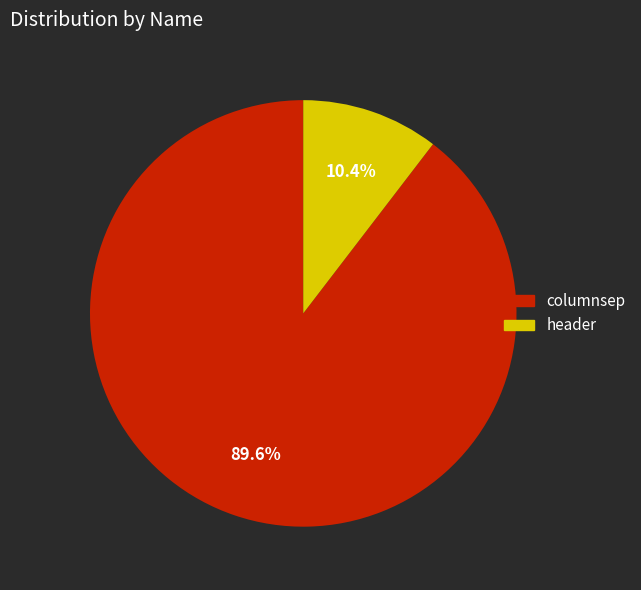

To the nearest percent, what is the average slice percentage?

50%